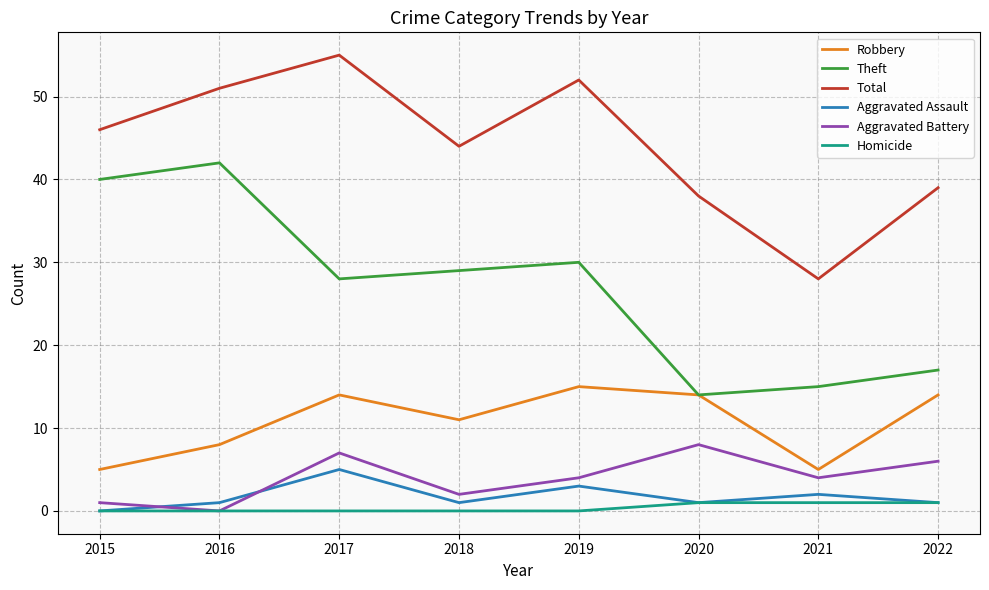

True or false: Aggravated Assault and Robbery cross at least once.

False